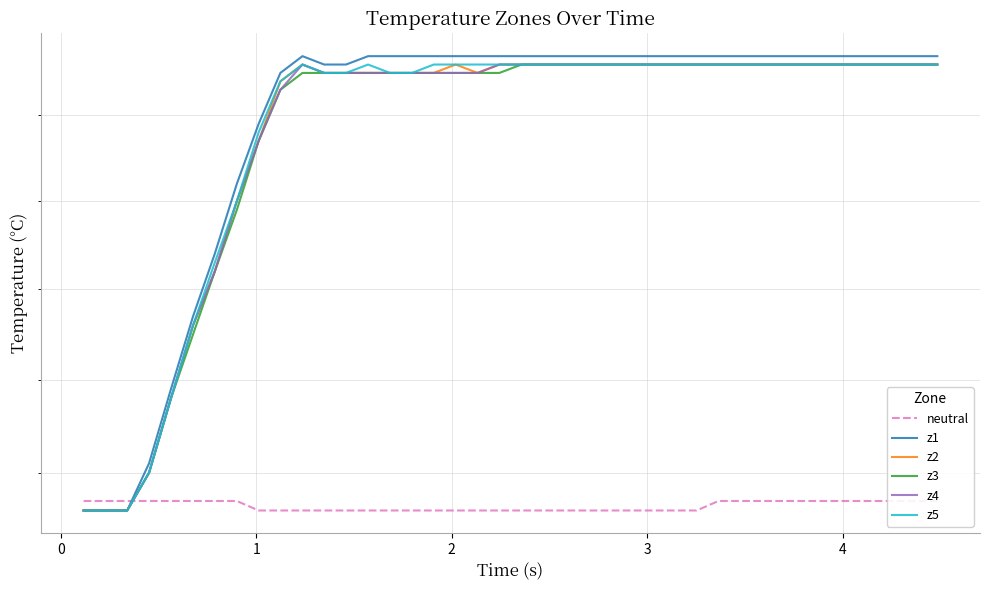

How many intersections are there between neutral and z3?

1